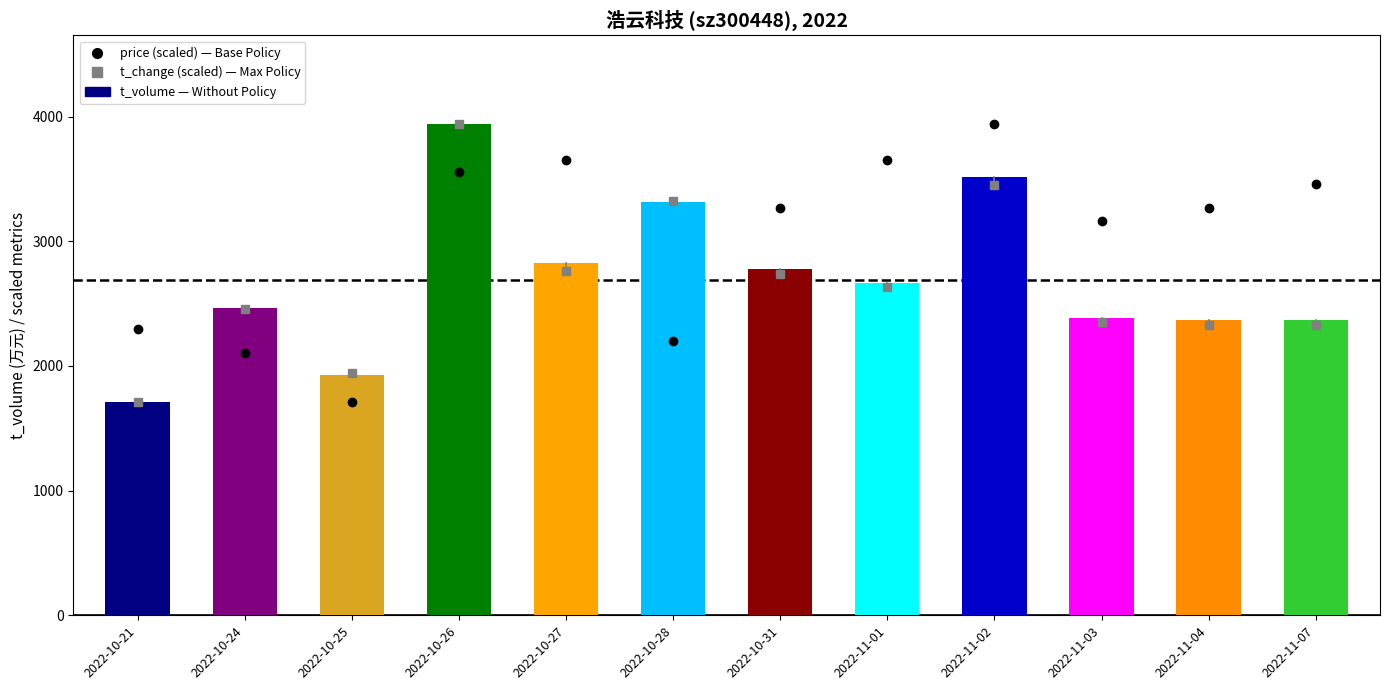

How many groups of bars are there?

12